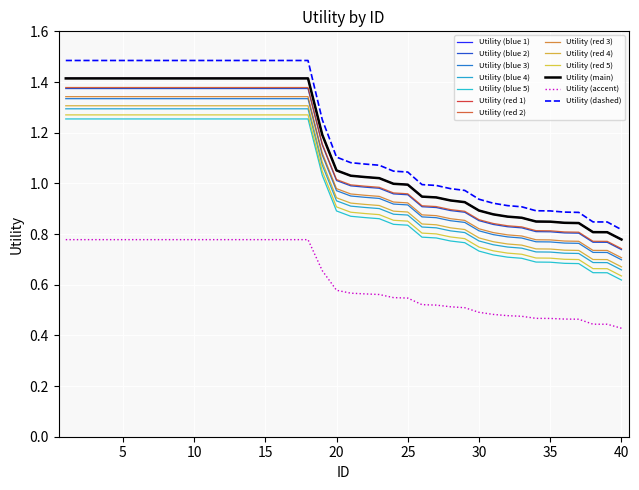

What is the minimum value shown in the chart?

0.4